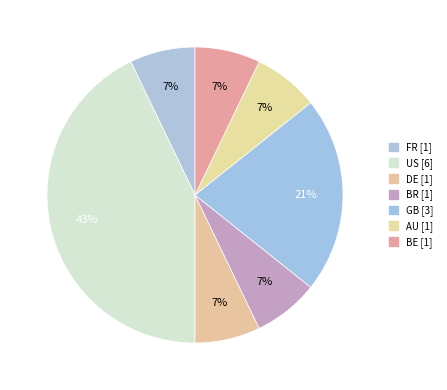

What percentage is the AU slice, to the nearest percent?

7%